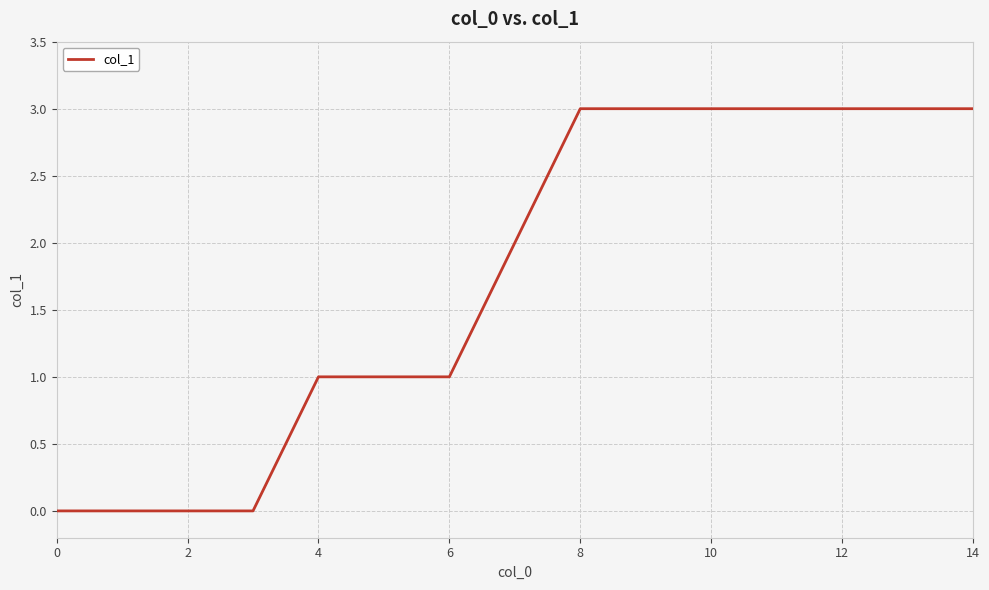

Reading left to right, list all the values displayed in this chart.

0	0	0	0	1	1	1	2	3	3	3	3	3	3	3